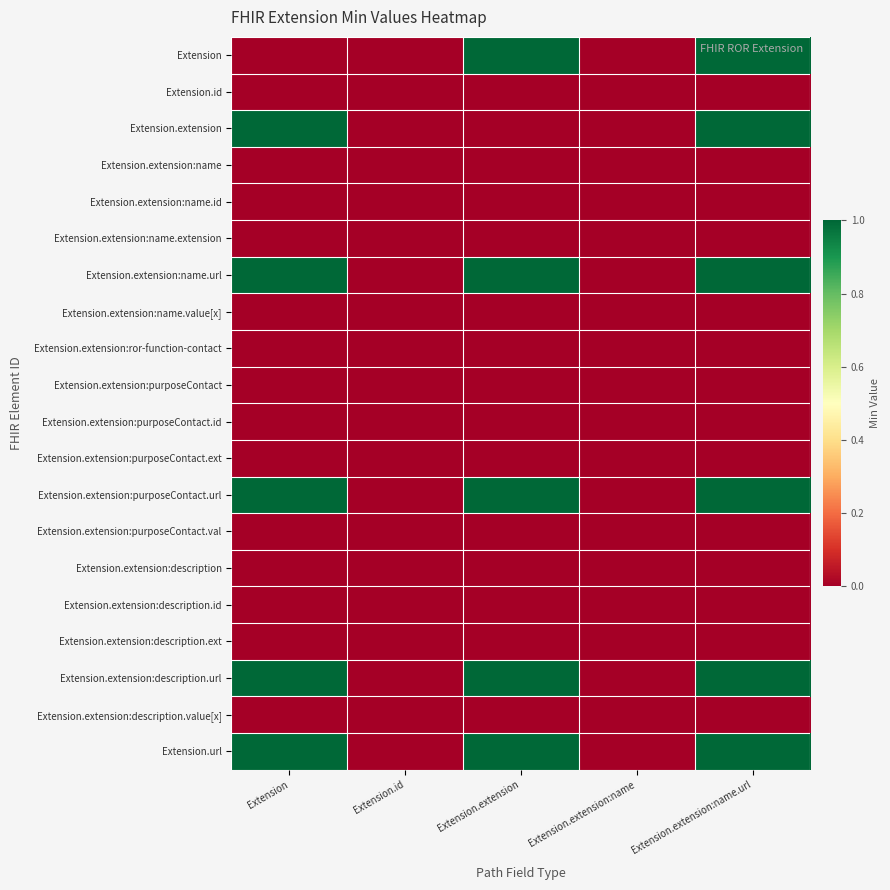

How many categories are shown in the chart?

5